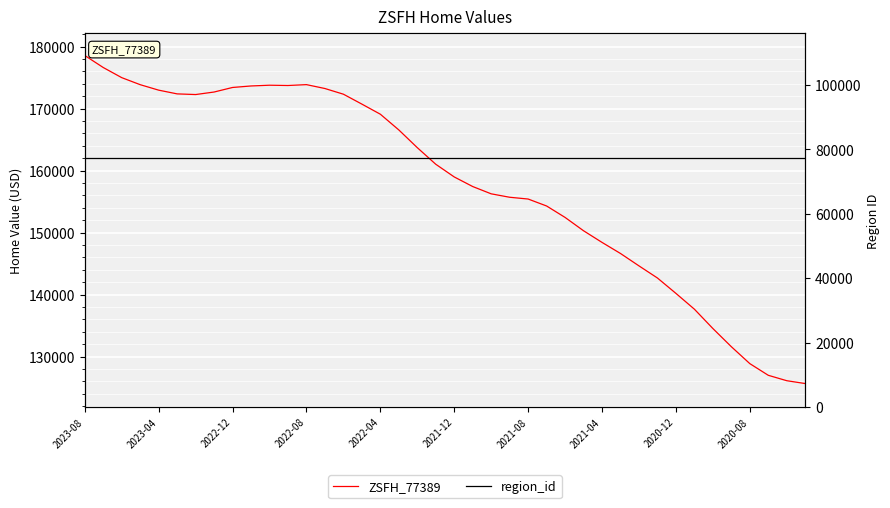

At 34, list the series in order from smallest to largest.

region_id, ZSFH_77389